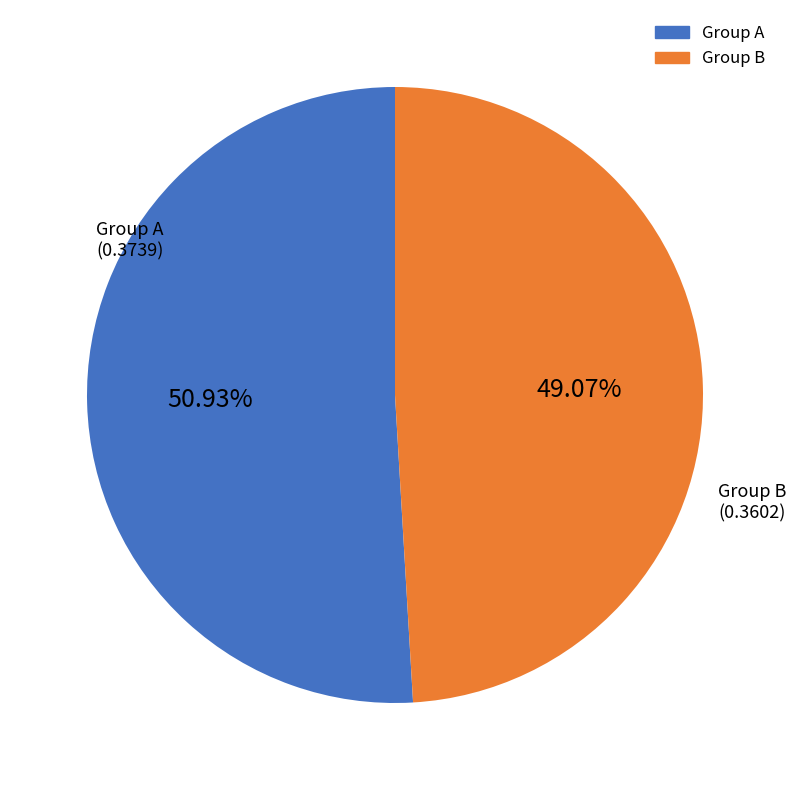

Is there any slice that represents more than half of the pie?

Yes